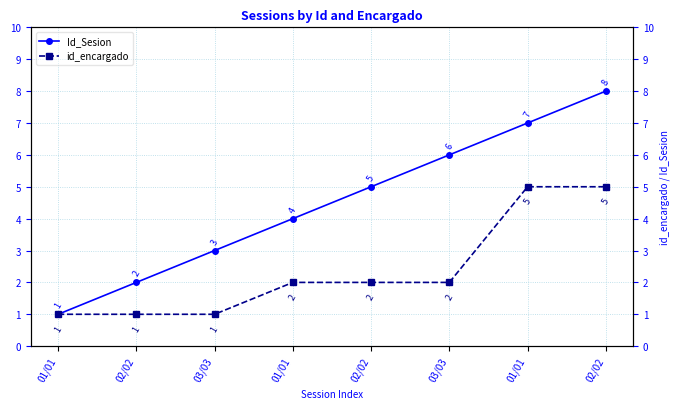

The value of Id_Sesion at 03/03 is 3. True or false?

True